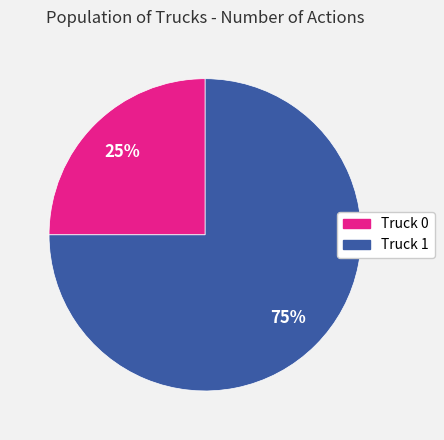

Is it true that Truck 1 is 87% of the pie?

False